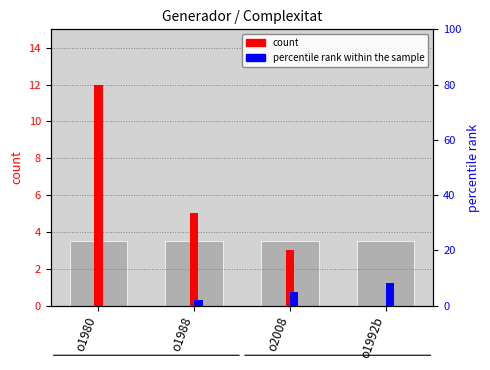

How many values in the count series exceed 5?

1